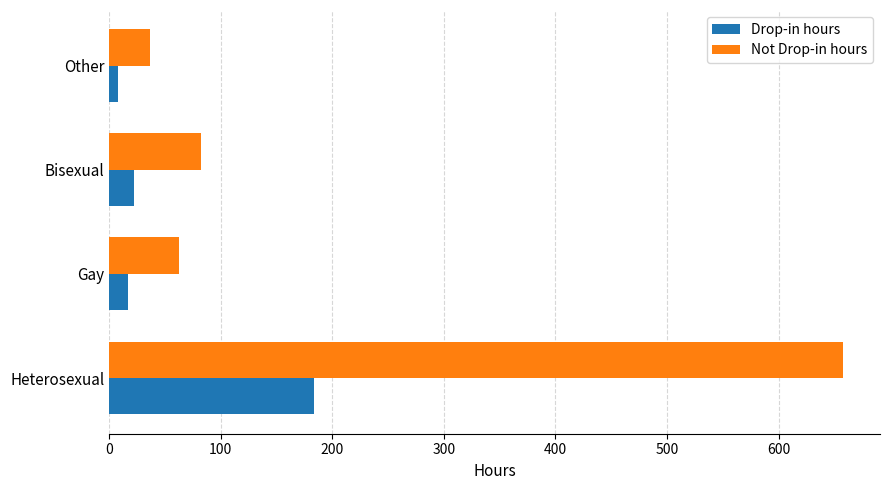

What is the sum of all Drop-in hours values?

231